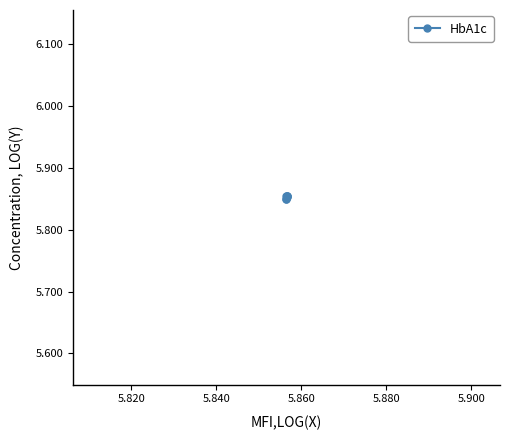

How many values are between 5 and 6?

7